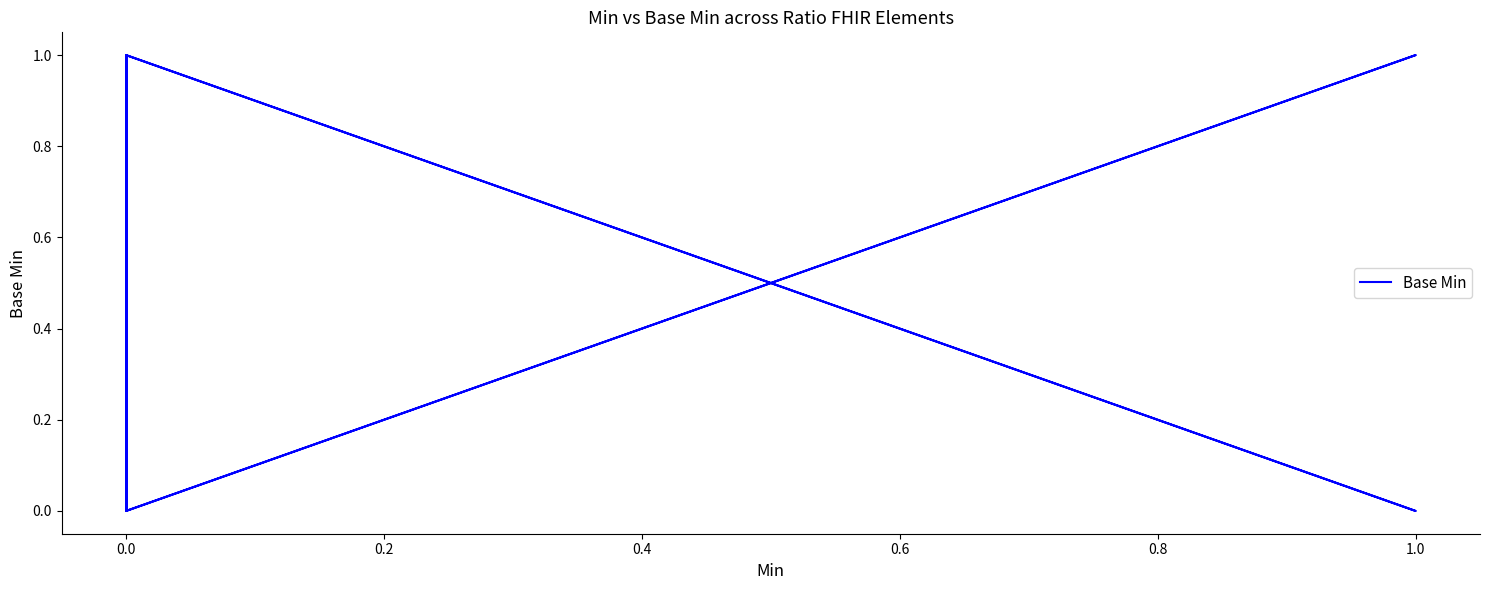

True or false: the data shows 0 at 0.0.

True